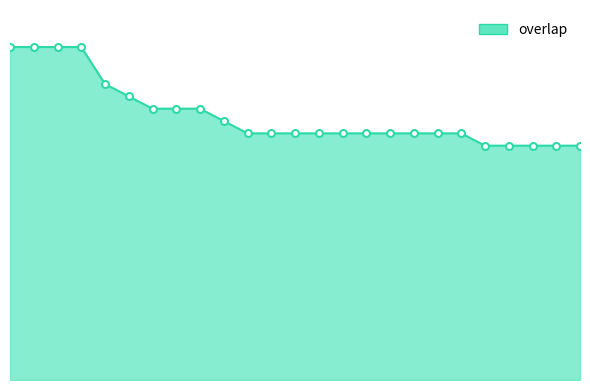

Does the chart have visible grid lines?

No